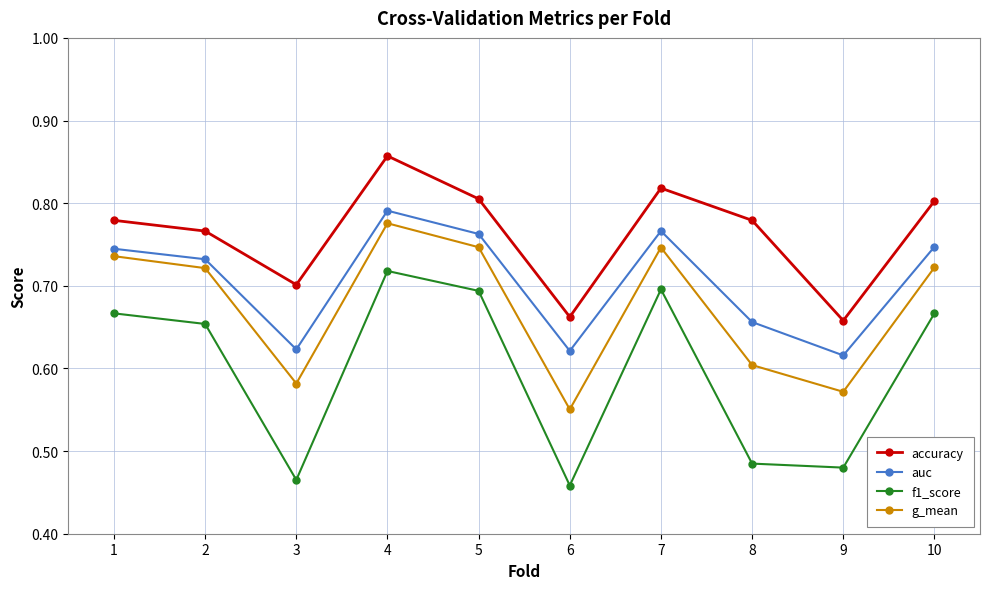

The auc series shows 0.2 at 10. True or false?

False